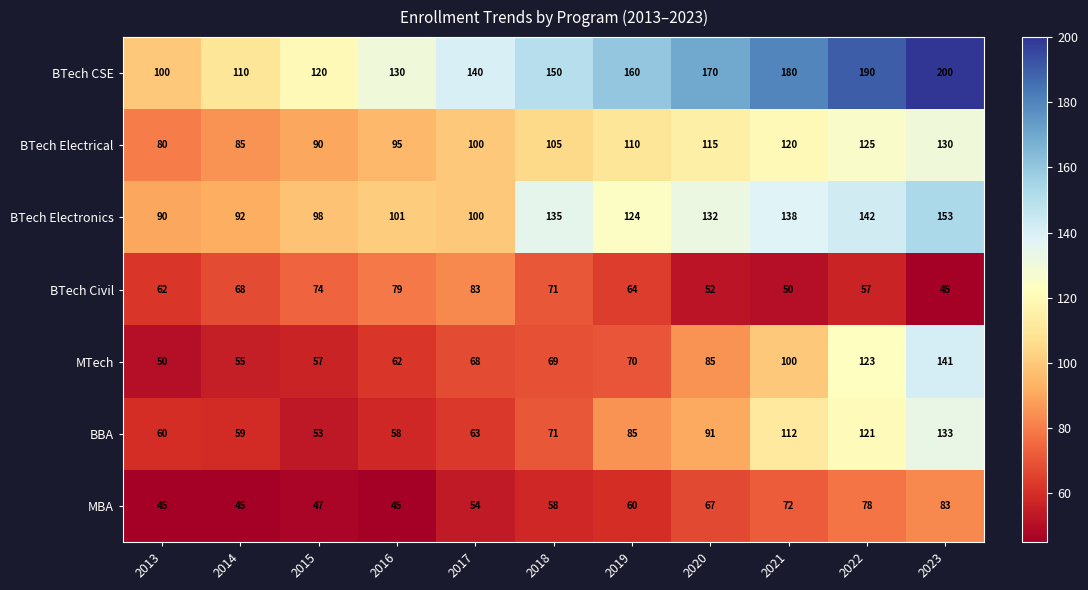

What is the total value across all series at 2019?

673